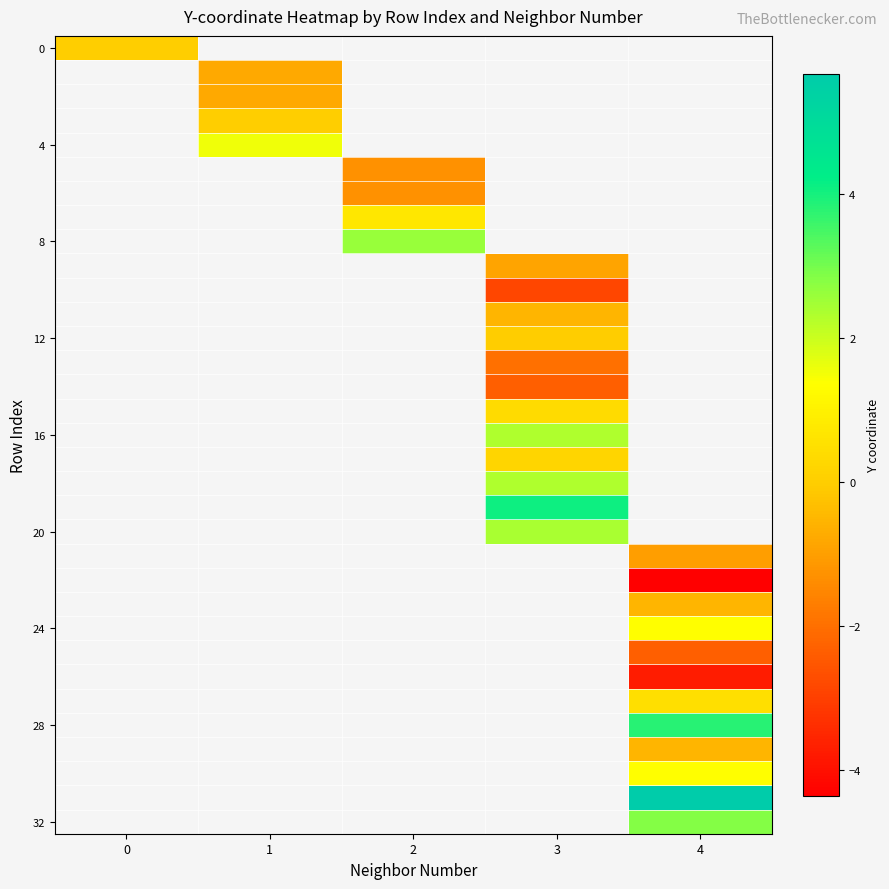

At how many categories does at least one series exceed 0?

4